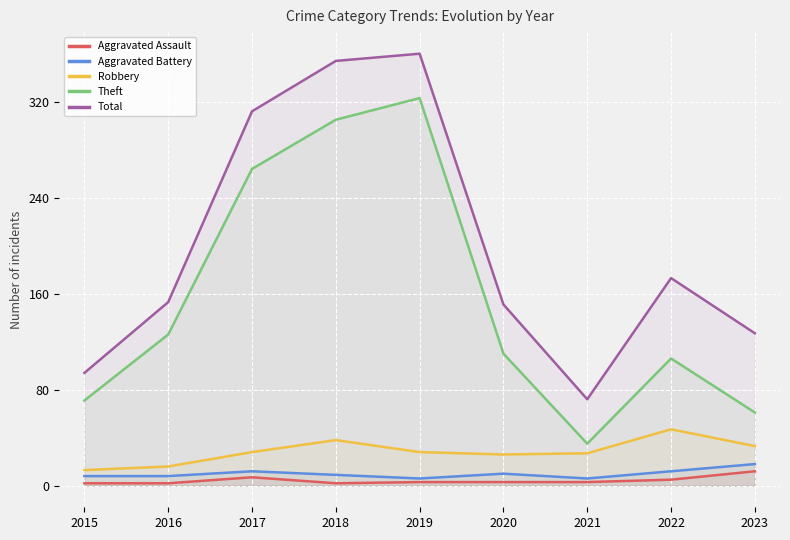

What is the value of the Robbery point at the 3rd from the left?

28